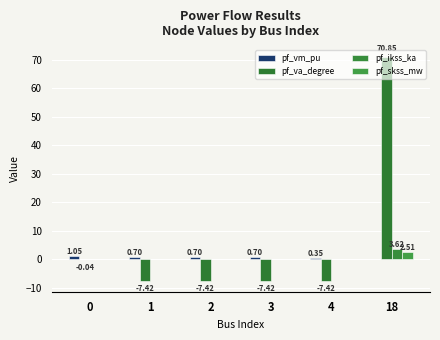

True or false: pf_ikss_ka has a value of 0.0 at 1.

True